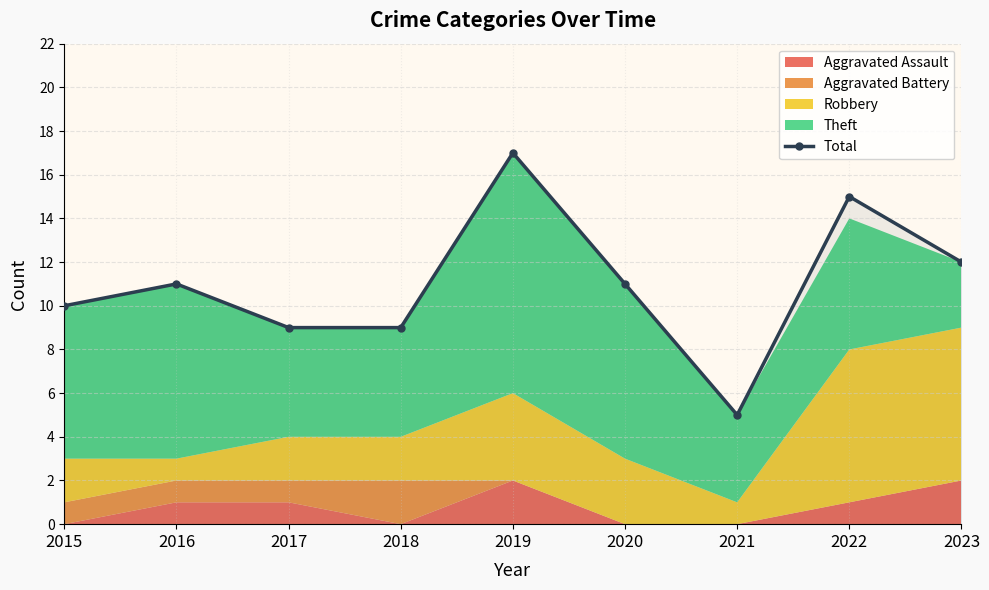

Which label corresponds to the smallest value in the chart?

2021